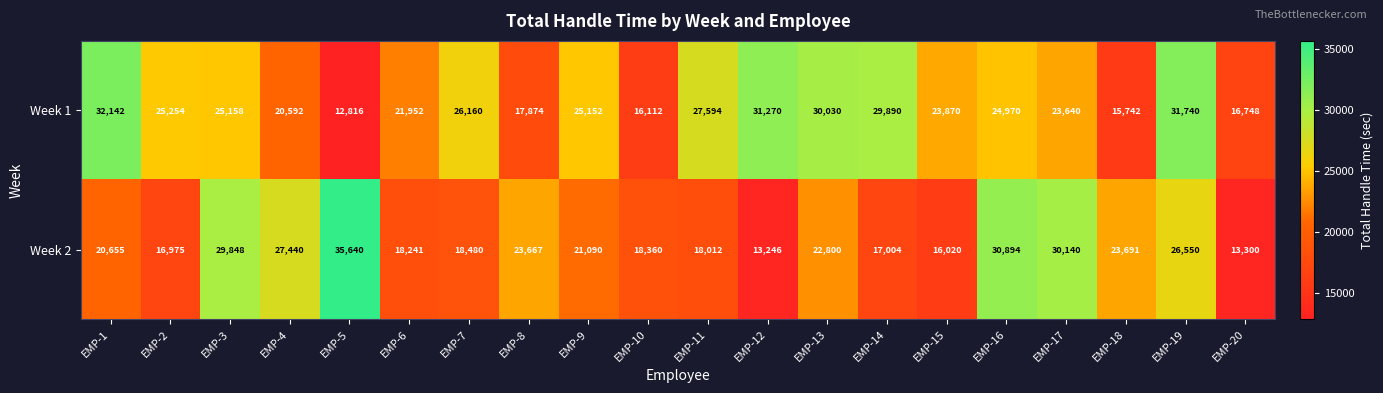

What is the maximum value shown in the chart?

35640